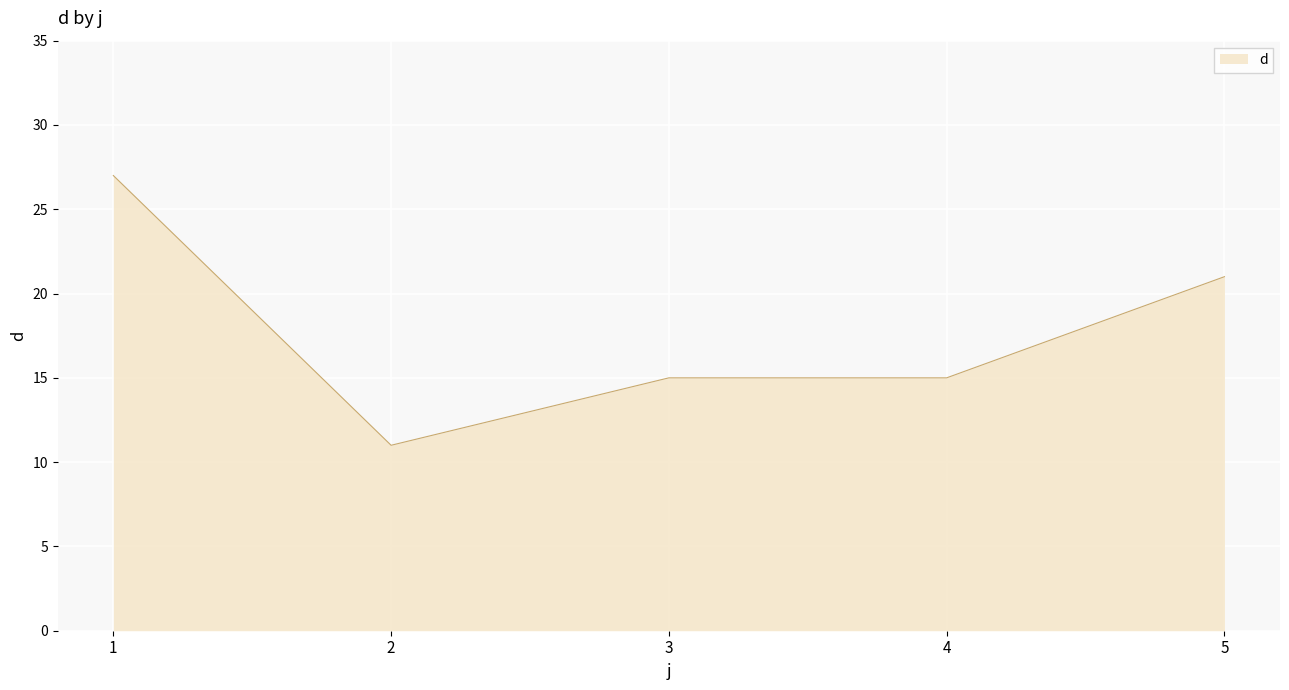

What is the sum of the values at 3 and 5?

36